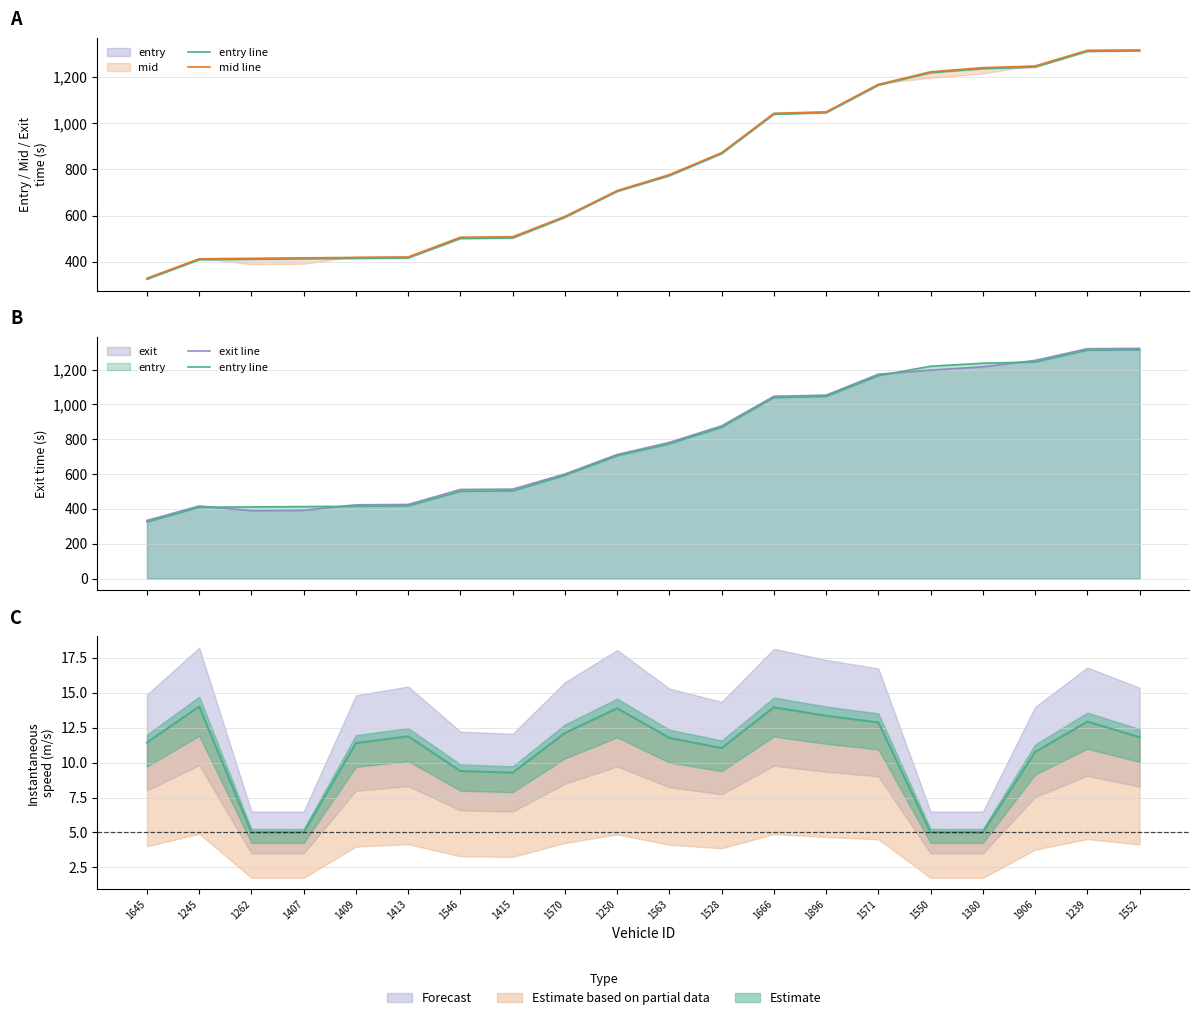

List the labels in order of entry line value, largest first.

1552, 1239, 1906, 1380, 1550, 1571, 1896, 1666, 1528, 1563, 1250, 1570, 1415, 1546, 1413, 1409, 1407, 1262, 1245, 1645